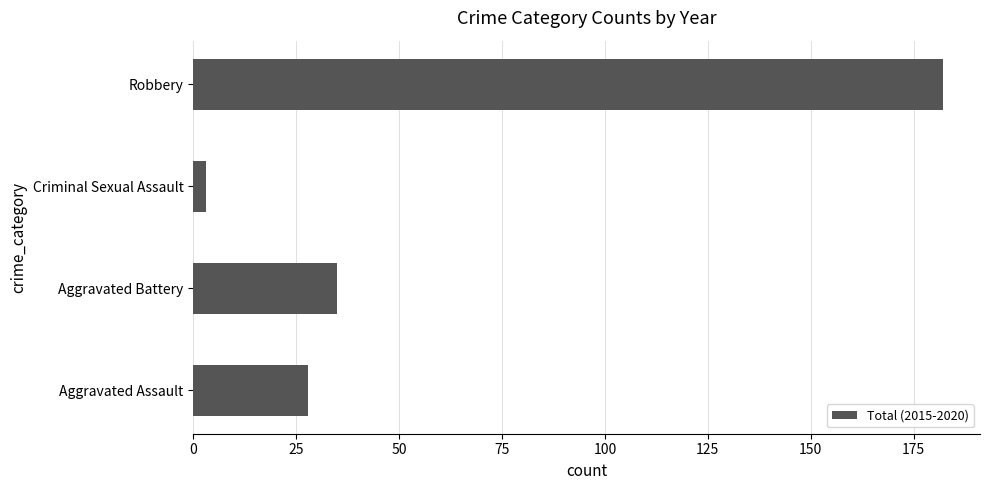

What is the difference between the second highest and second lowest values?

7